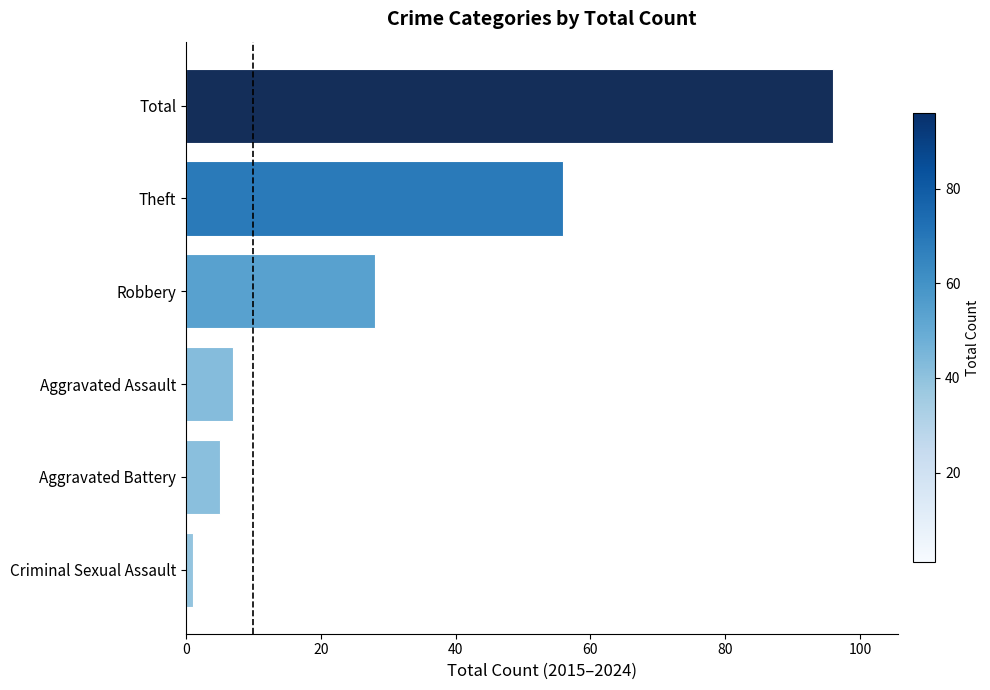

What is the minimum value shown in the chart?

1